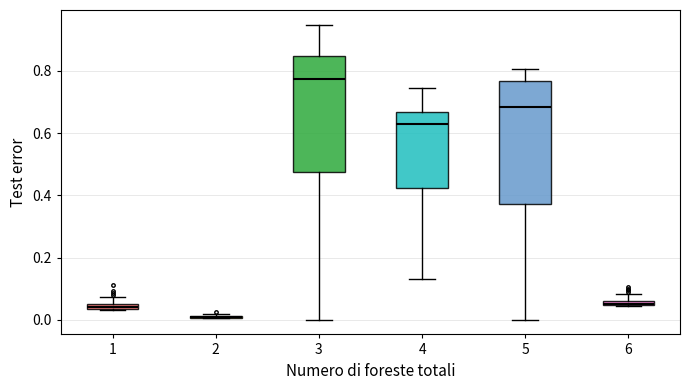

Where does the upper whisker of the box at x = 4 end on the y-axis? The values are not printed on the chart, so give them approximately, as read against the axis.

0.74